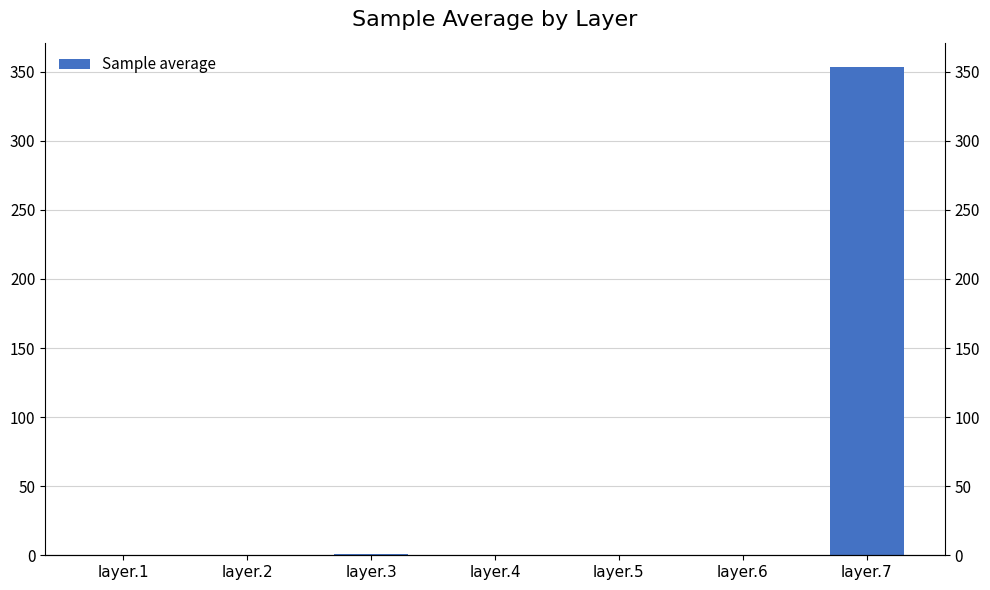

What is the maximum value shown in the chart?

353.4